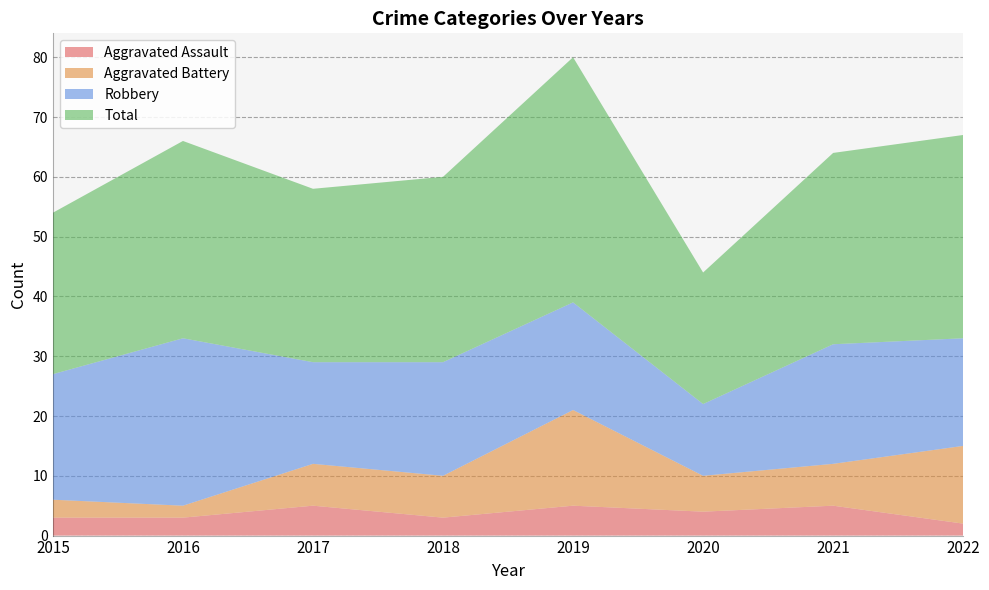

Reading right to left, transcribe all the data shown in this chart.

Aggravated Assault: 2022=2	2021=5	2020=4	2019=5	2018=3	2017=5	2016=3	2015=3
Aggravated Battery: 2022=13	2021=7	2020=6	2019=16	2018=7	2017=7	2016=2	2015=3
Robbery: 2022=18	2021=20	2020=12	2019=18	2018=19	2017=17	2016=28	2015=21
Total: 2022=34	2021=32	2020=22	2019=41	2018=31	2017=29	2016=33	2015=27